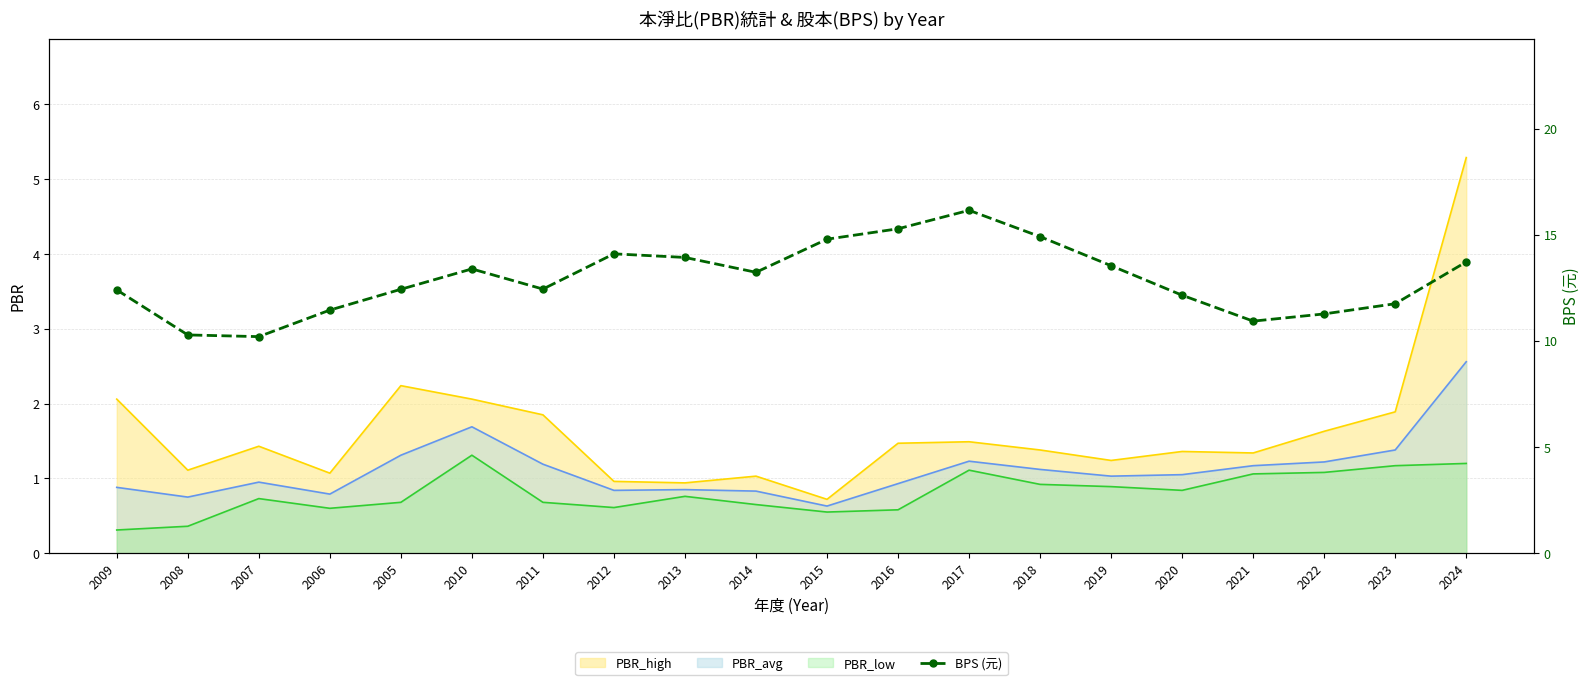

Is it true that the value at 2014 is 13.2?

True